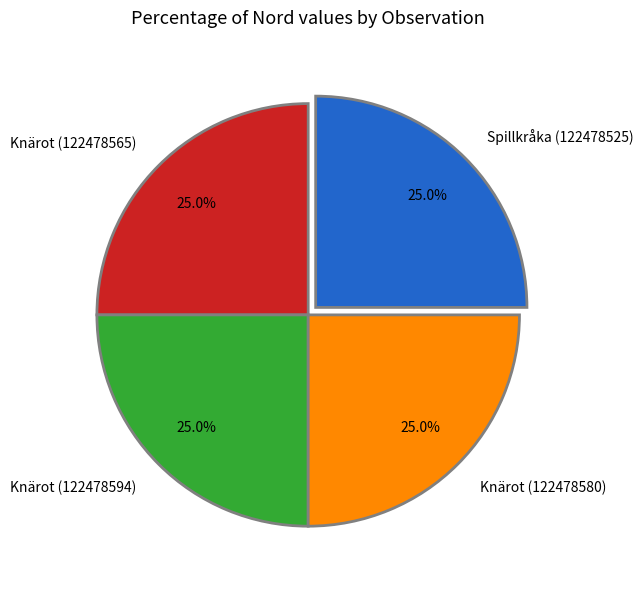

Approximately how many times larger is the value at Knärot (122478565) compared to Knärot (122478580)?

1.0